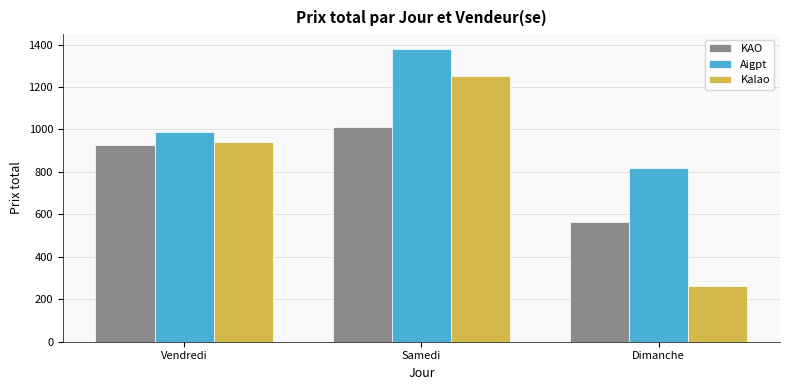

Which category has the highest value across all series?

Samedi